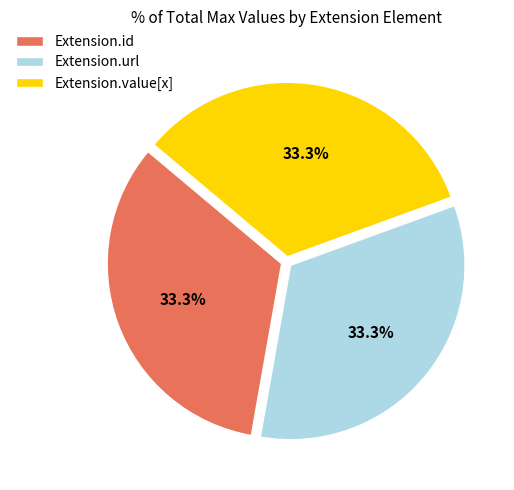

Does Extension.id account for over 50% of the chart?

No